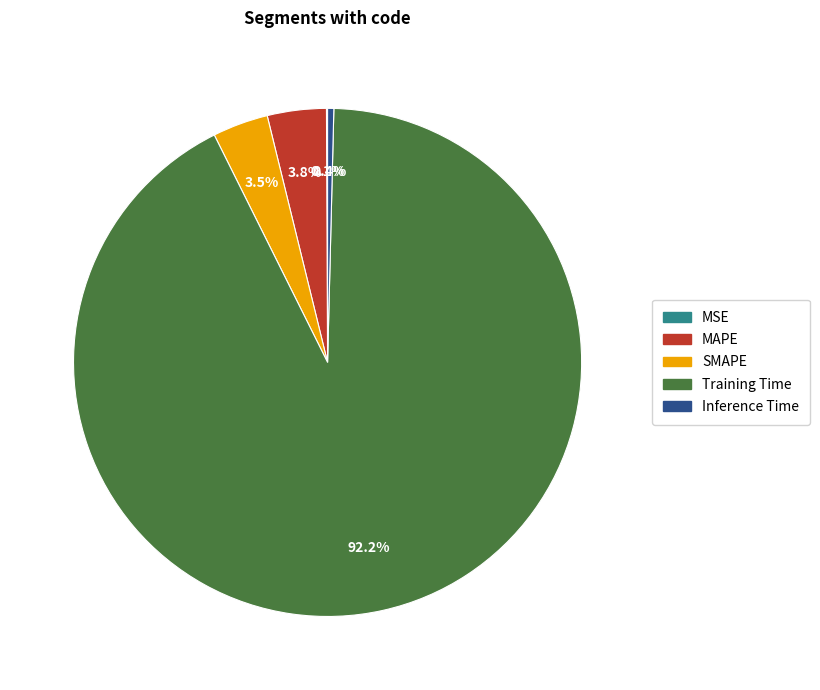

Does Training Time represent more than half of the total?

Yes